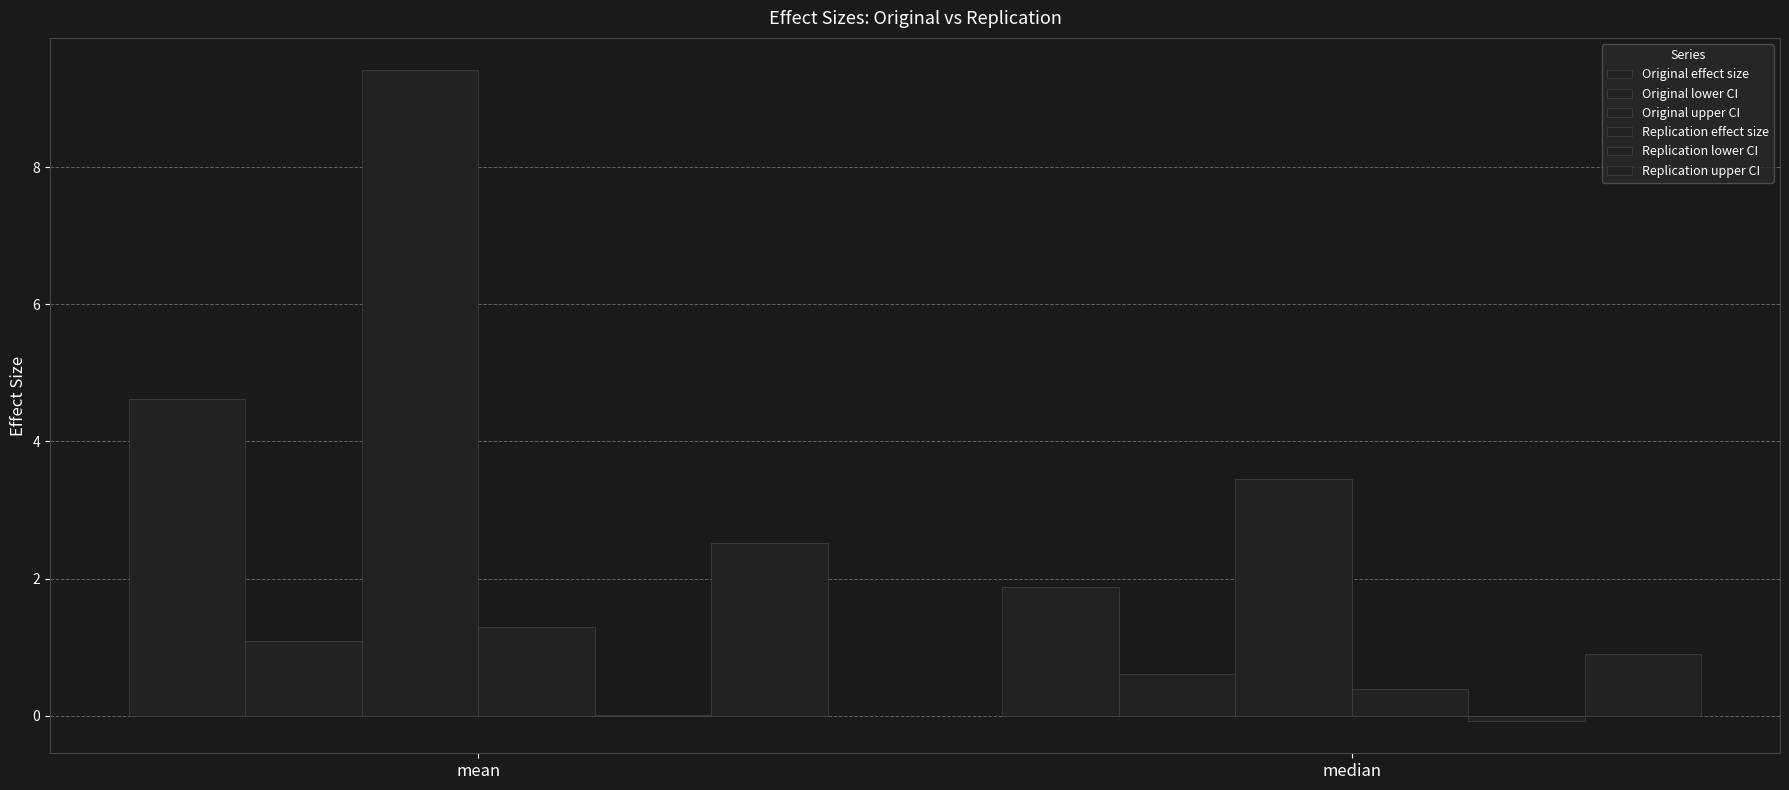

What is the difference between the Replication upper CI values at median and mean?

1.6